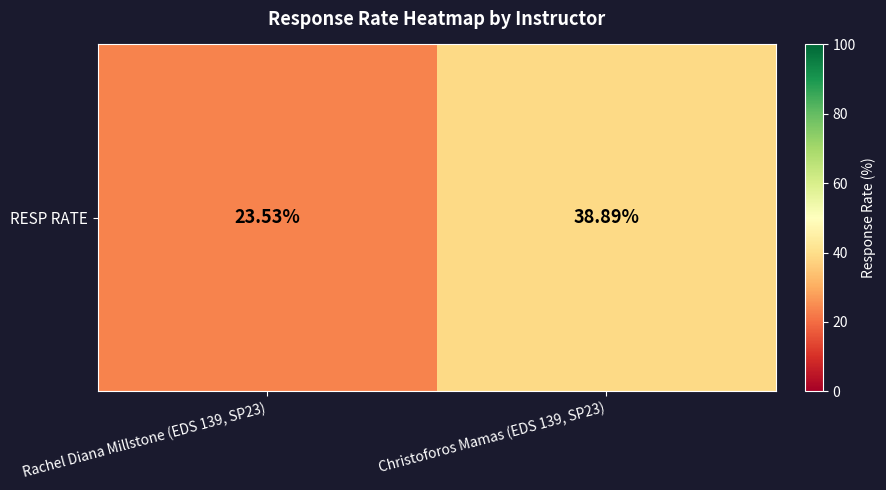

Reading left to right, transcribe all the data shown in this chart.

23.5	38.9